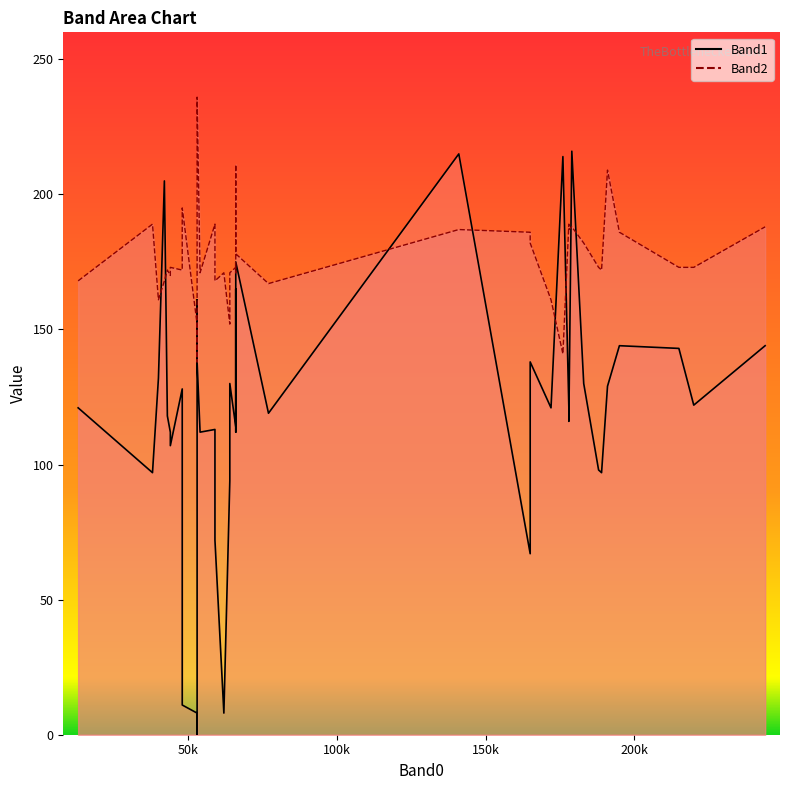

True or false: Band1 and Band2 cross at least once.

True